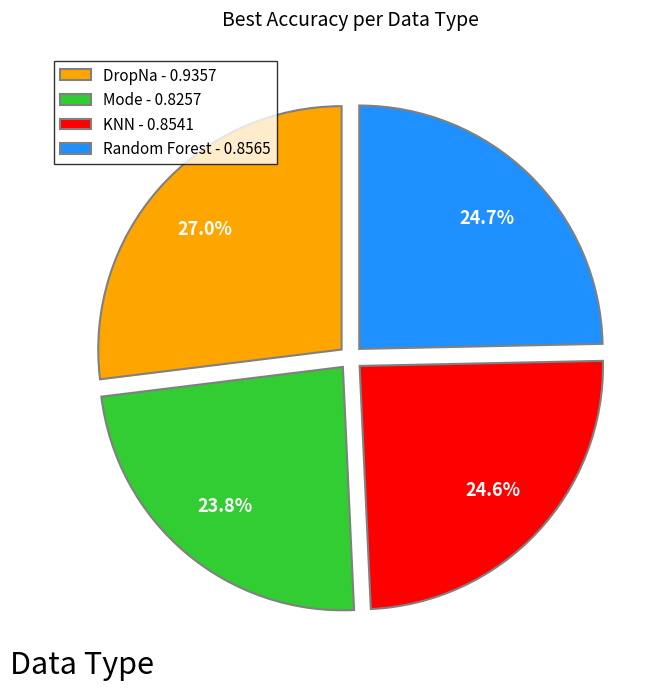

Which has a higher value, DropNa - 0.9357 or Random Forest - 0.8565?

DropNa - 0.9357